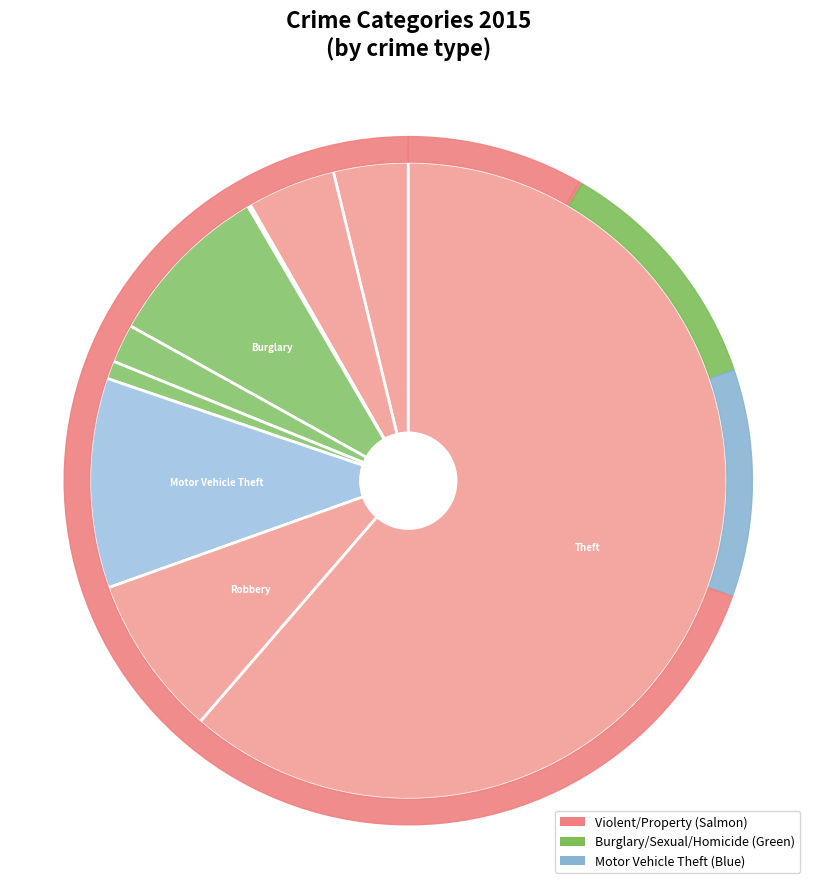

What is the majority slice?

Theft